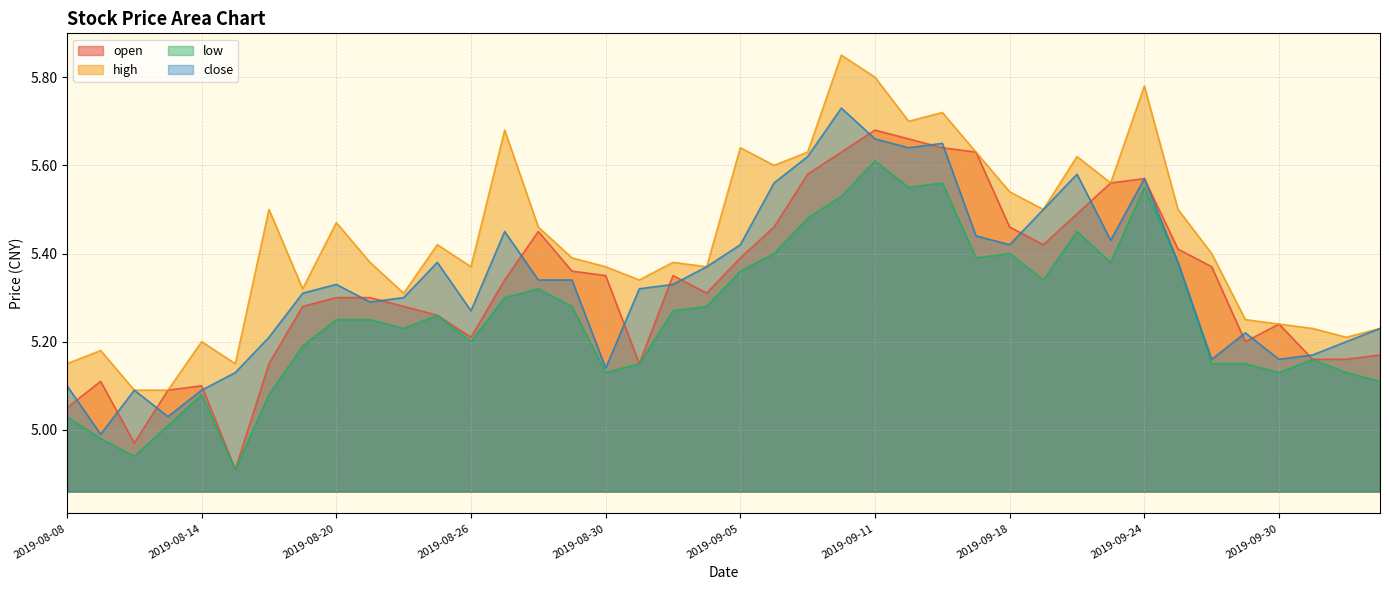

Is it true that high equals 2.5 at 2019-09-26?

False